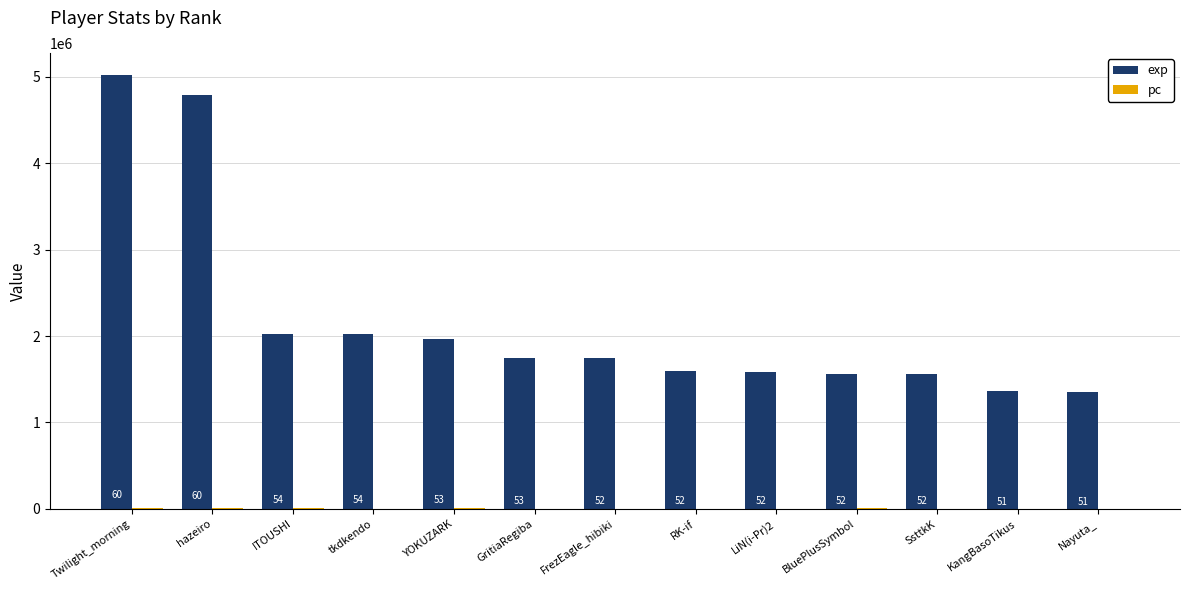

What is the sum of all pc values?

66952